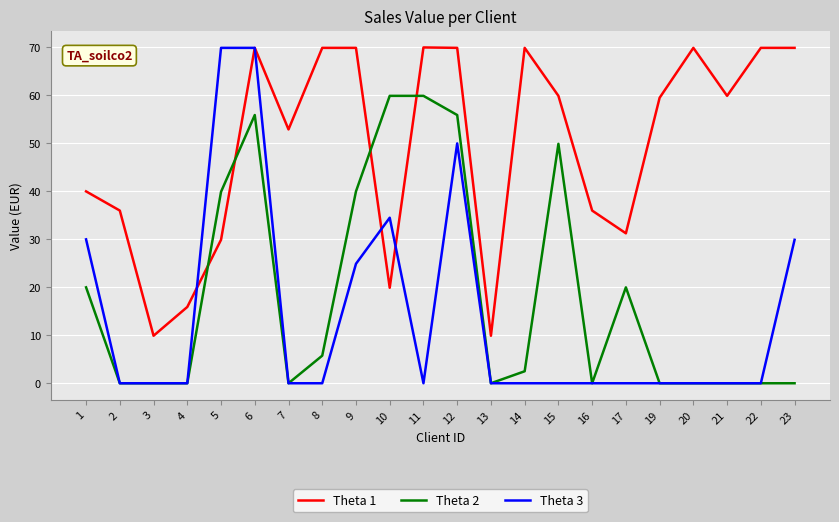

Rank the series at 8 from lowest to highest value.

Theta 3, Theta 2, Theta 1